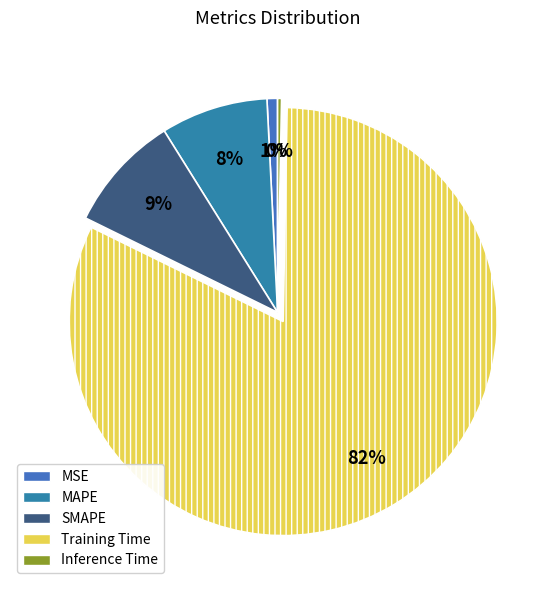

Which category has the smallest portion of the pie?

Inference Time